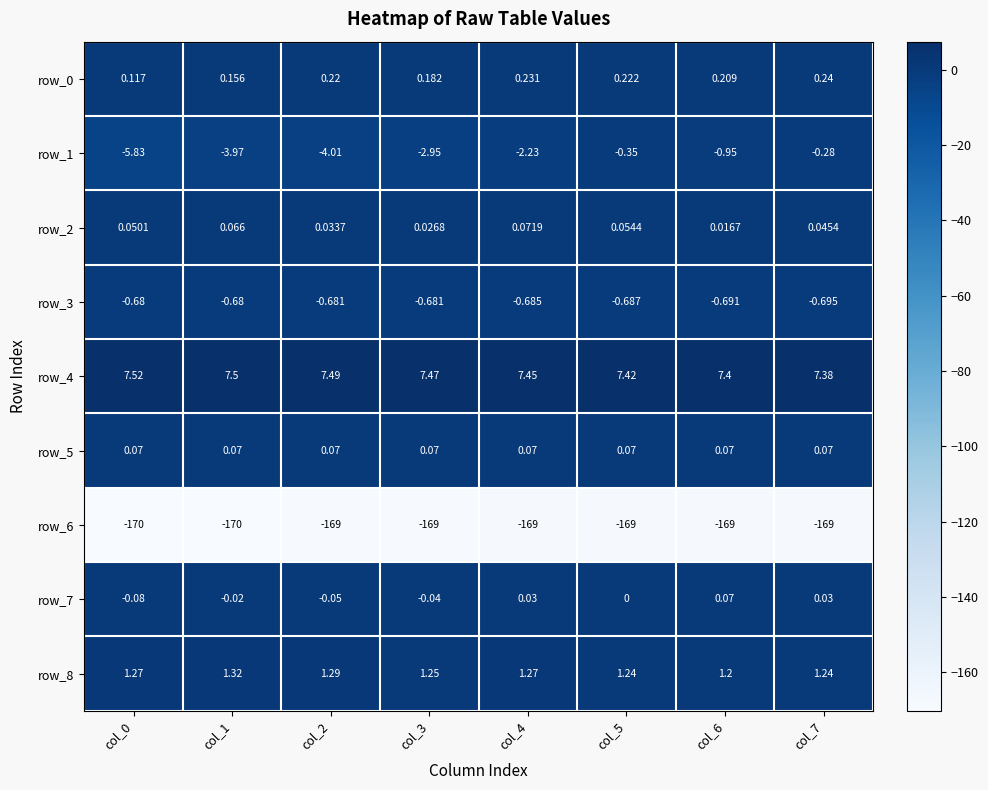

Is the value of row_3 at col_0 greater than the value of row_8 at col_2?

No